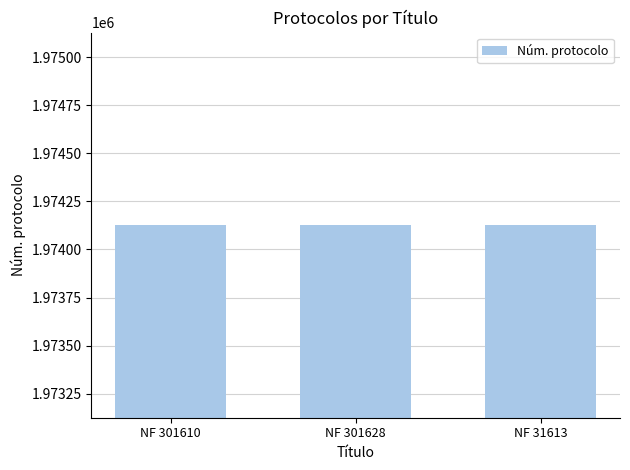

What is the label of the 3rd bar from the right?

NF 301610